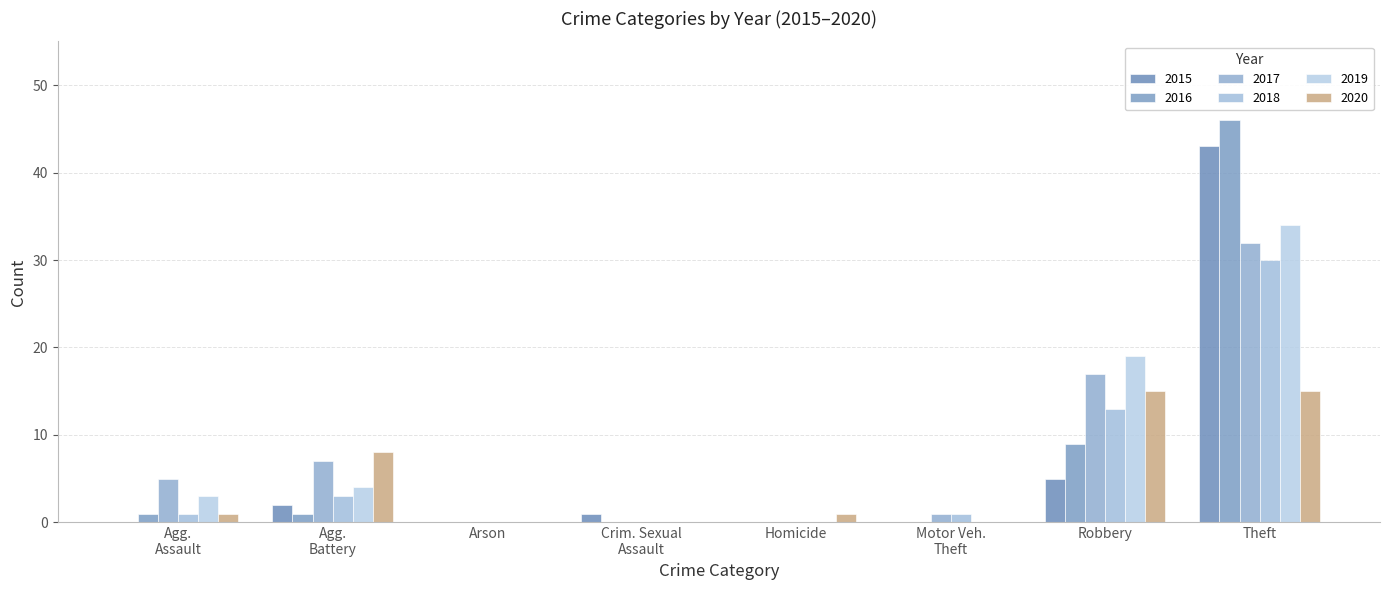

What position from the left is Homicide?

5